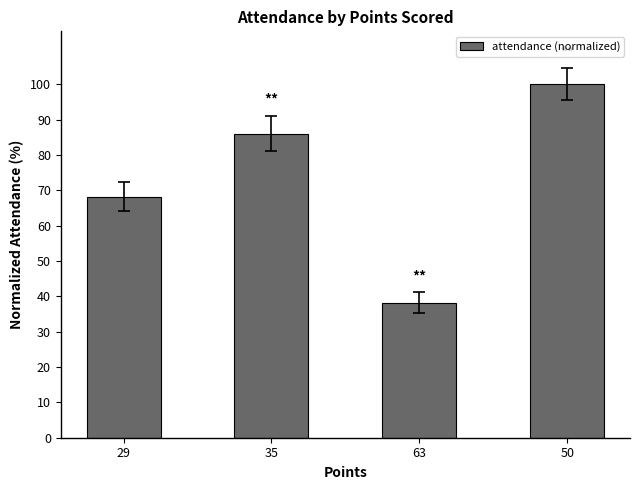

What is the sum of all values?

292.5